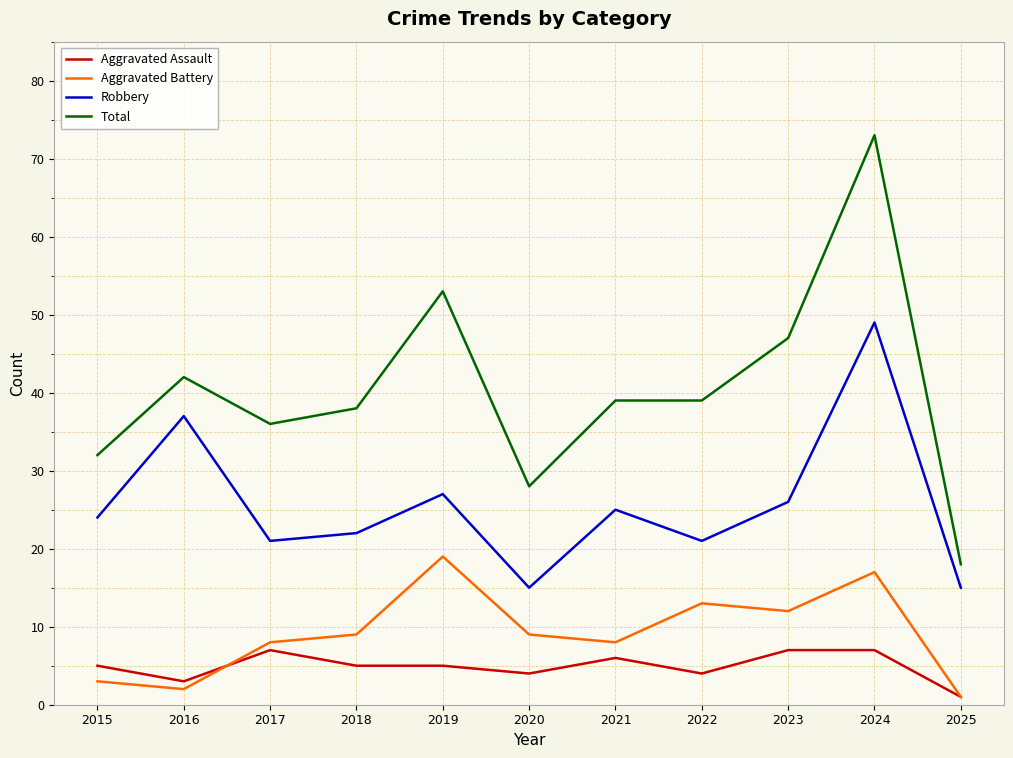

How many distinct data groups are displayed?

4